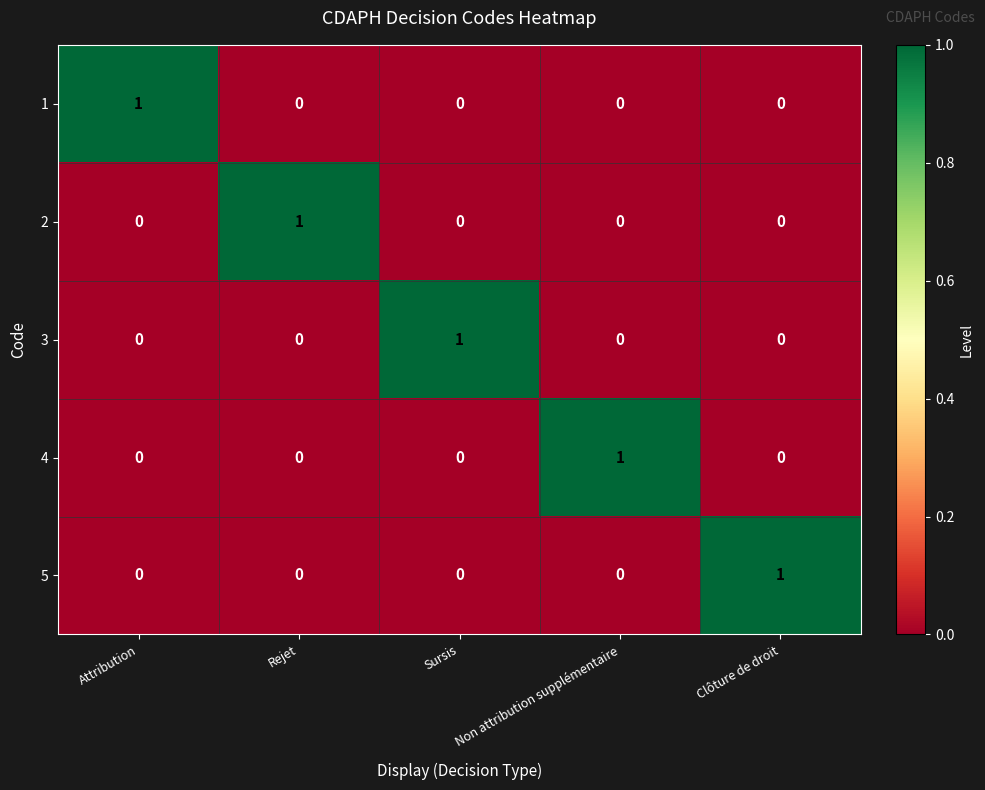

At how many categories does at least one series exceed 0?

5